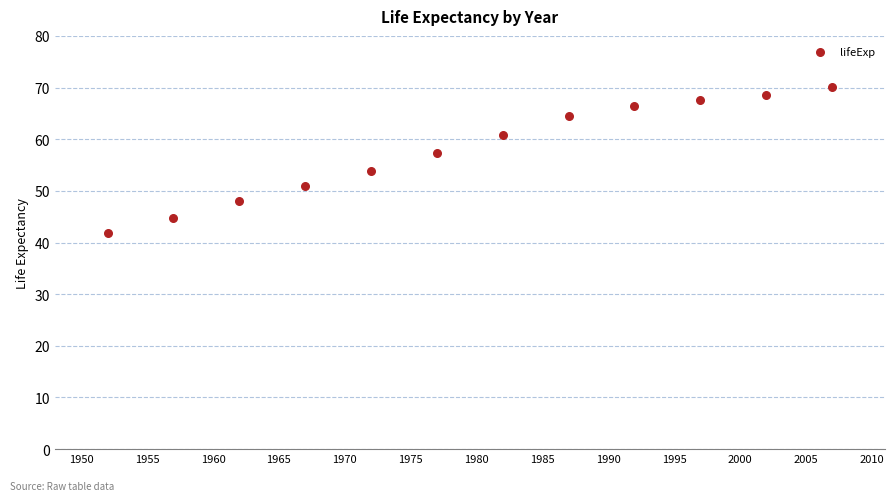

What is the average Y value?

57.9